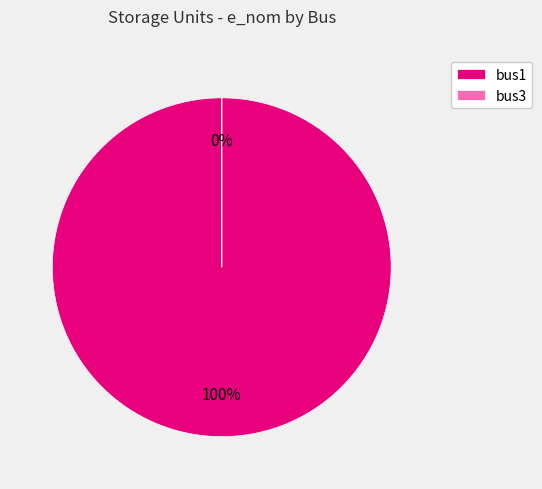

Is bus3 the majority of the pie?

No